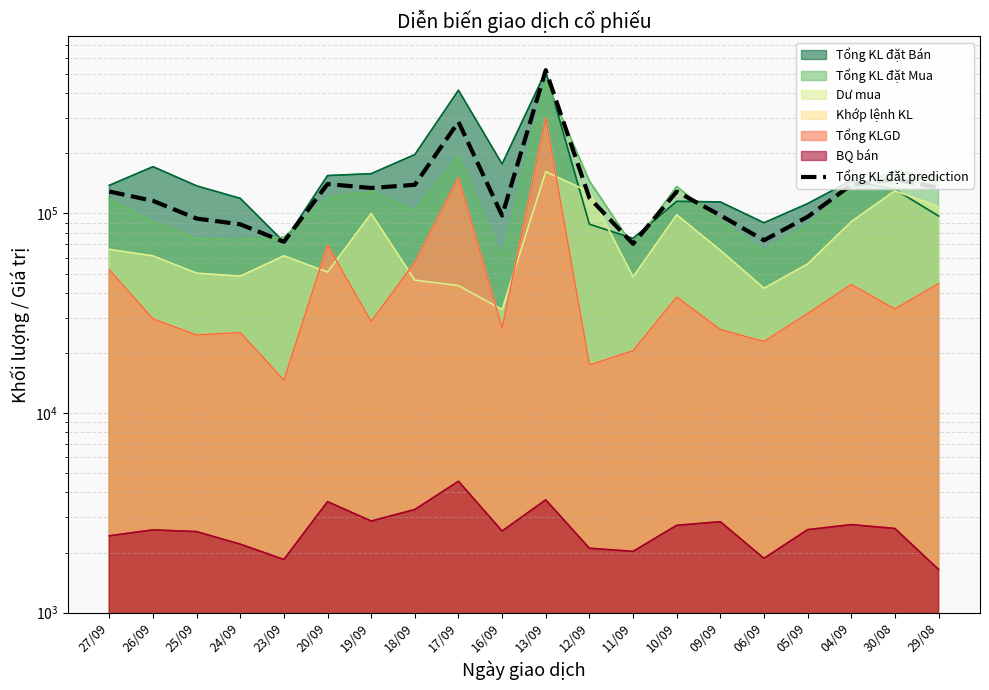

What is the difference between the maximum and minimum values?

451794.3